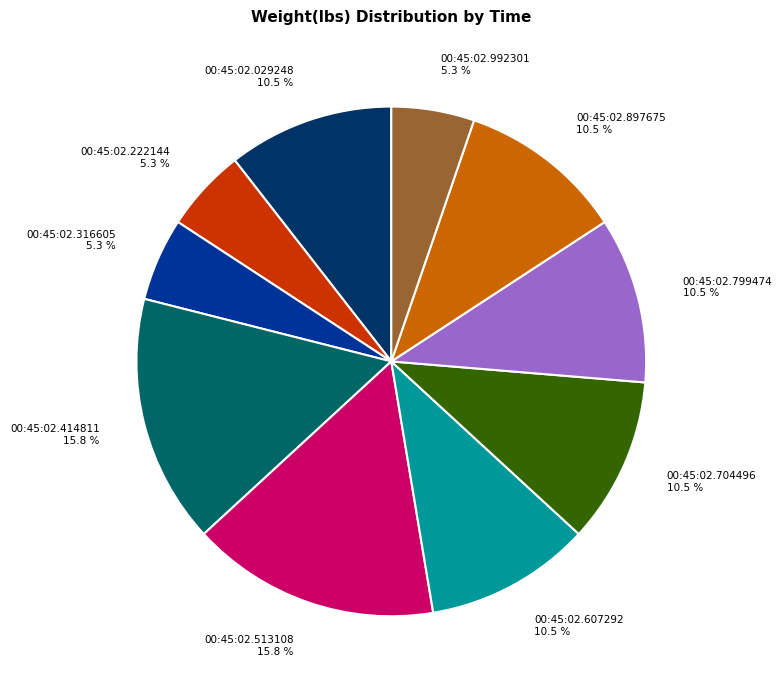

Approximately how many times larger is the value at 00:45:02.607292 10.5 % compared to 00:45:02.799474 10.5 %?

1.0